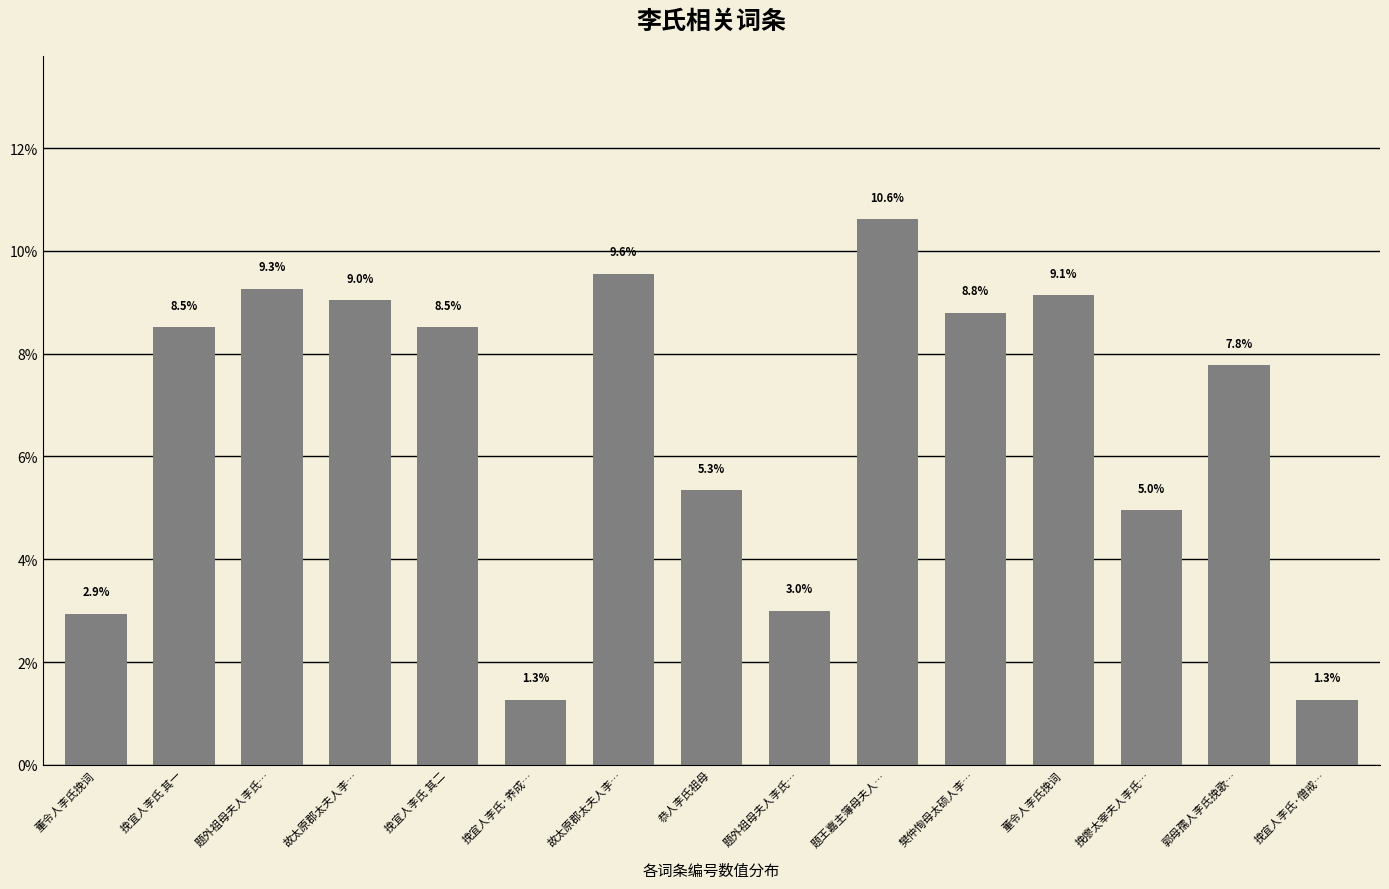

Approximately how many times larger is the value at 故太原郡太夫人李… compared to 挽宜人李氏·养成…?

7.1